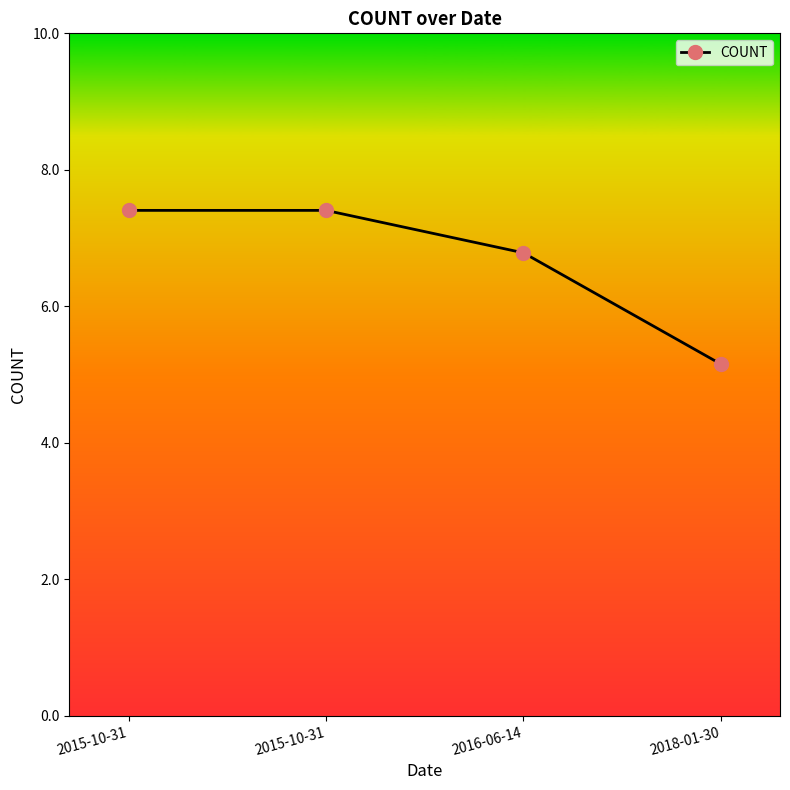

Count the number of data series in this chart.

1